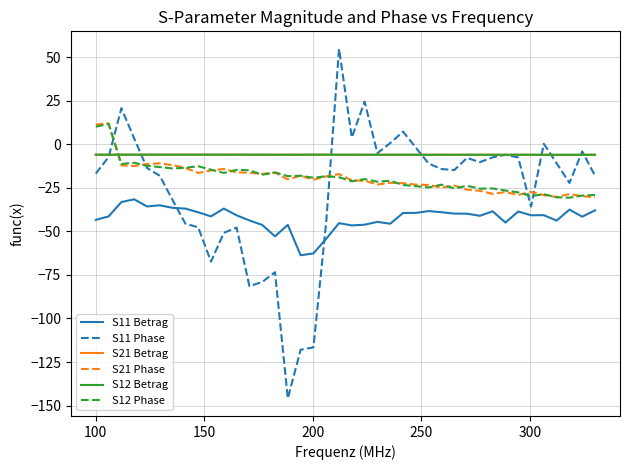

In S11 Betrag, how many points are higher than both neighbors (excluding endpoints)?

11